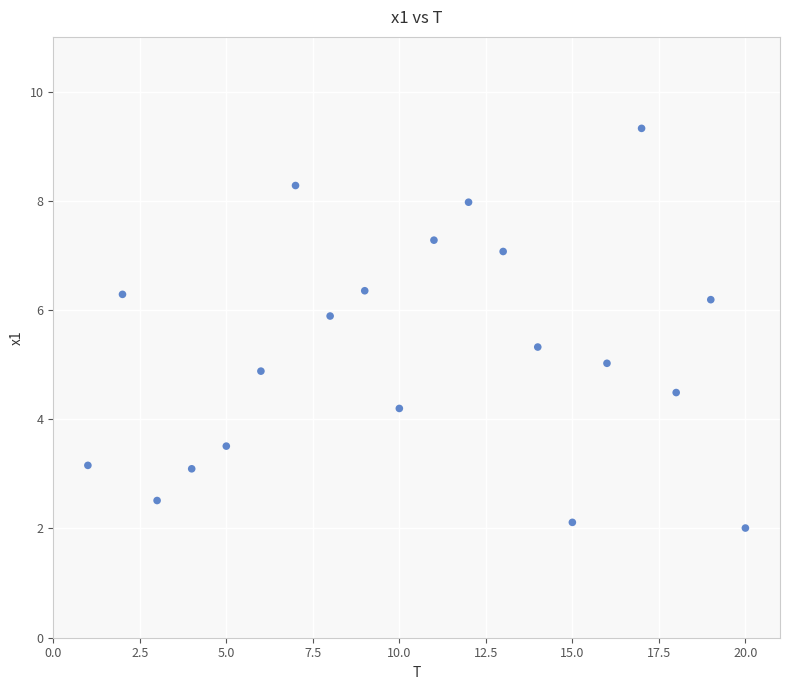

What is the range of Y values (max minus min)?

7.3